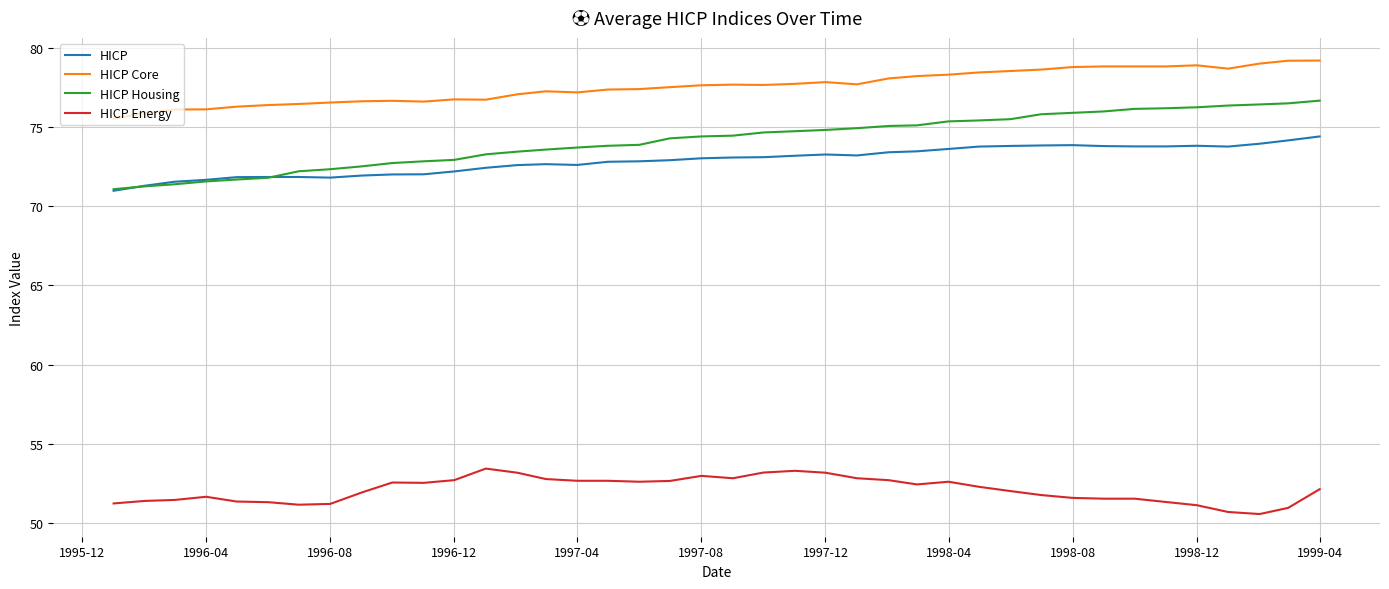

Rank the series by their maximum value, from highest to lowest.

HICP Core, HICP Housing, HICP, HICP Energy